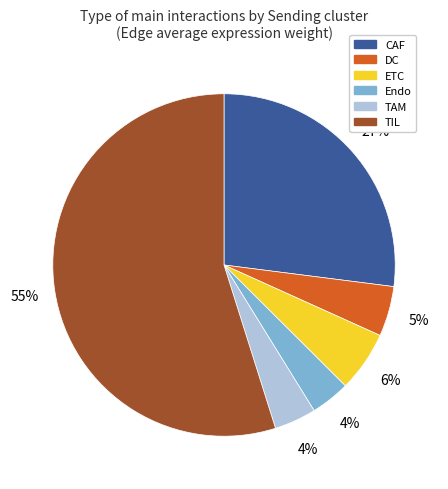

Which slice is the largest?

TIL